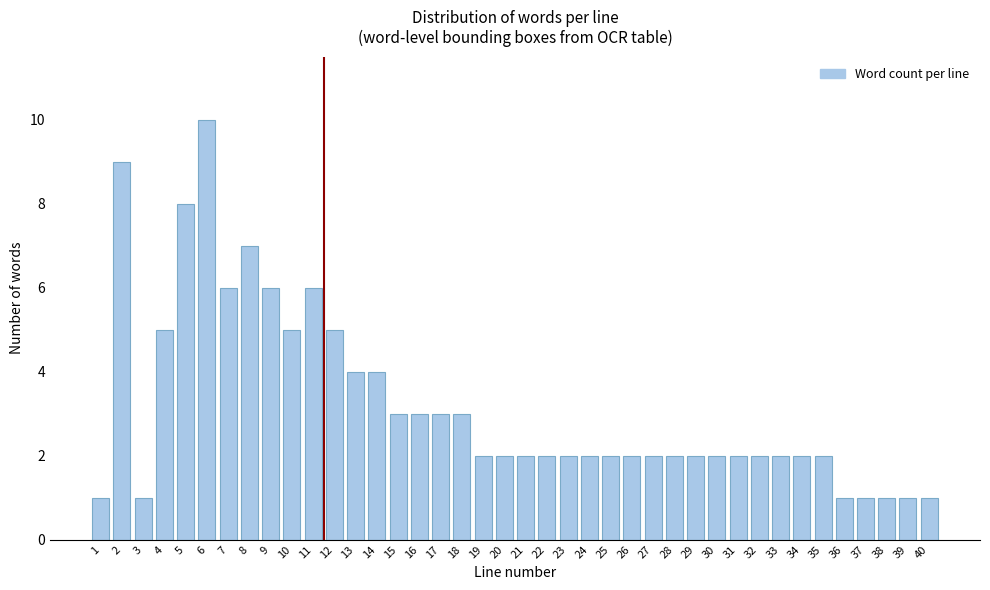

Which has a higher value, 16 or 38?

16